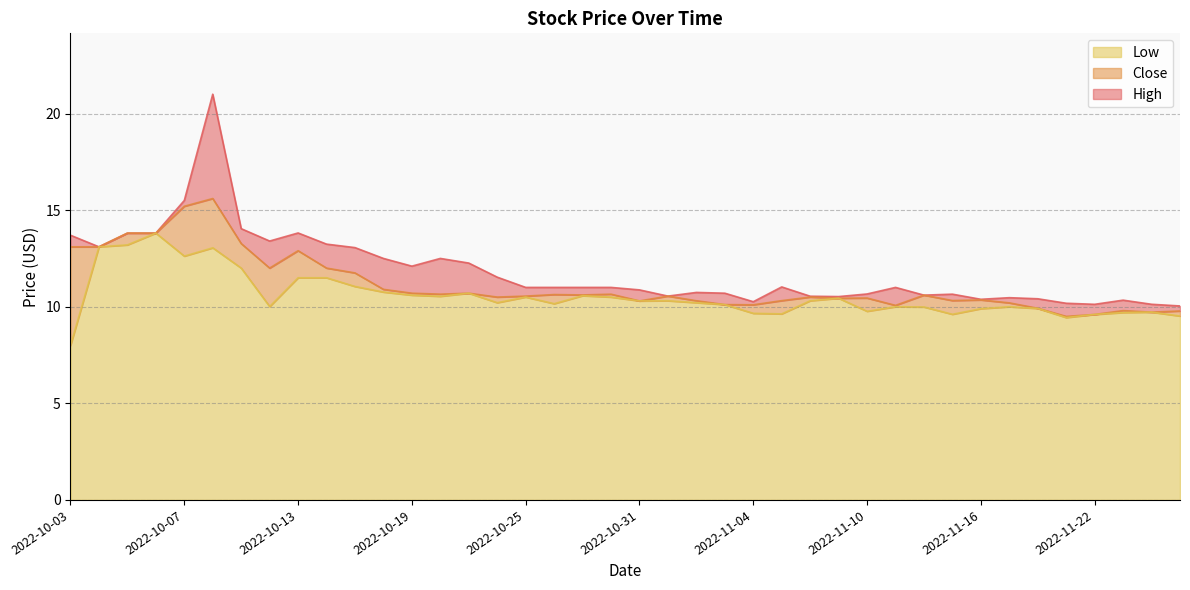

The value of Close at 2022-11-04 is 10.1. True or false?

True